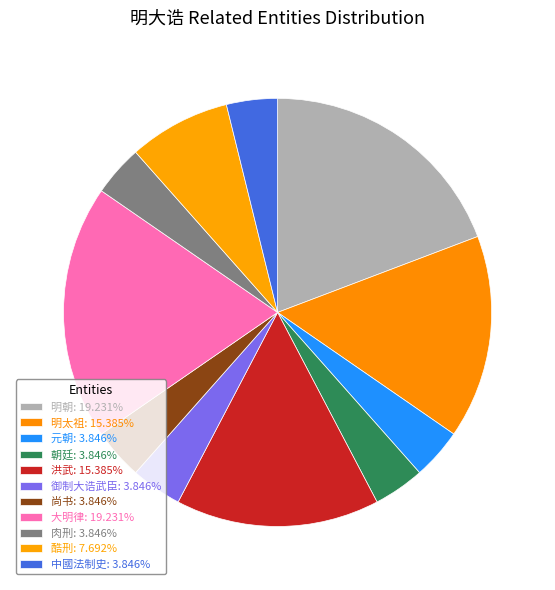

To the nearest percent, what is the combined percentage of 洪武 and 大明律?

35%